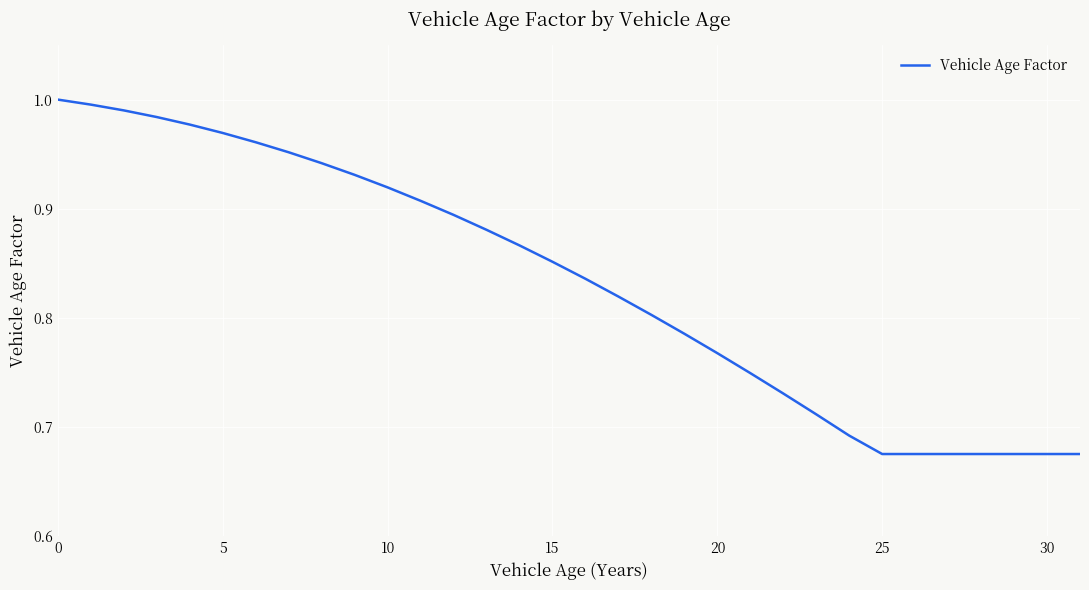

What is the difference between the maximum and minimum values?

0.3